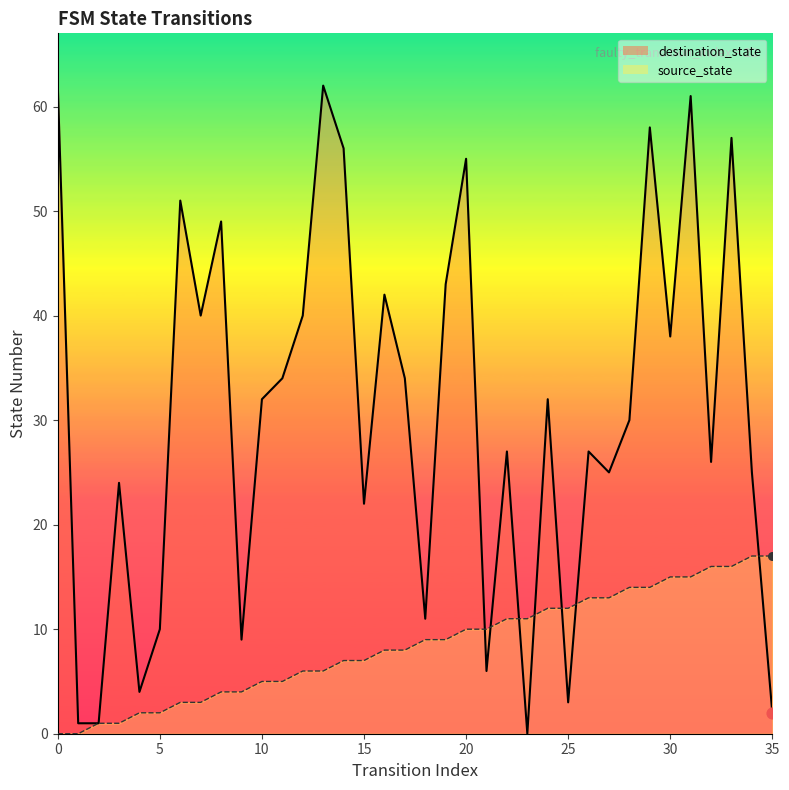

Which series reaches the maximum Y coordinate?

destination_state